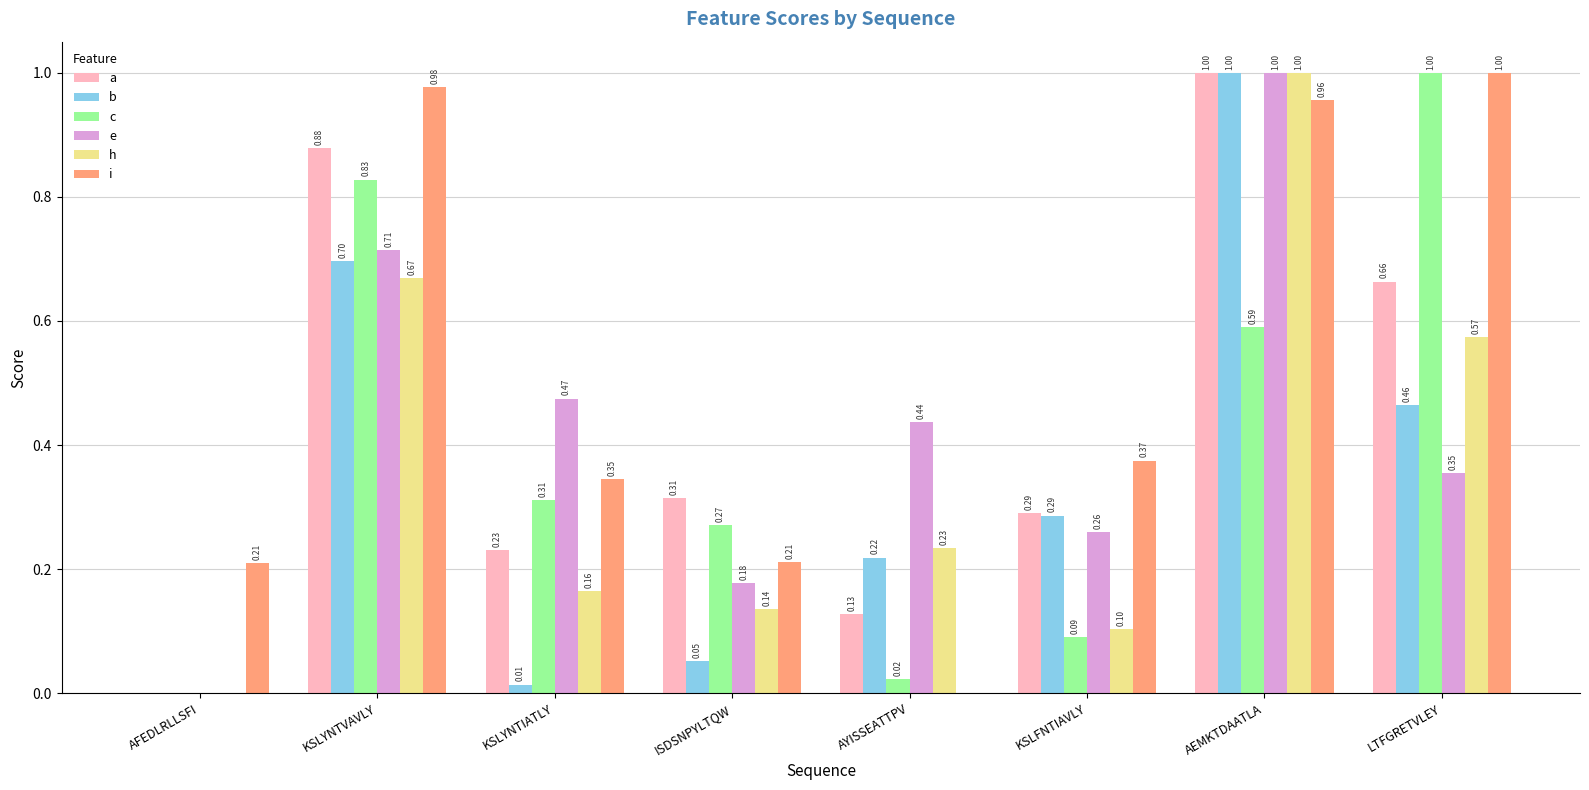

Where is e nearest to the value 0?

AFEDLRLLSFI